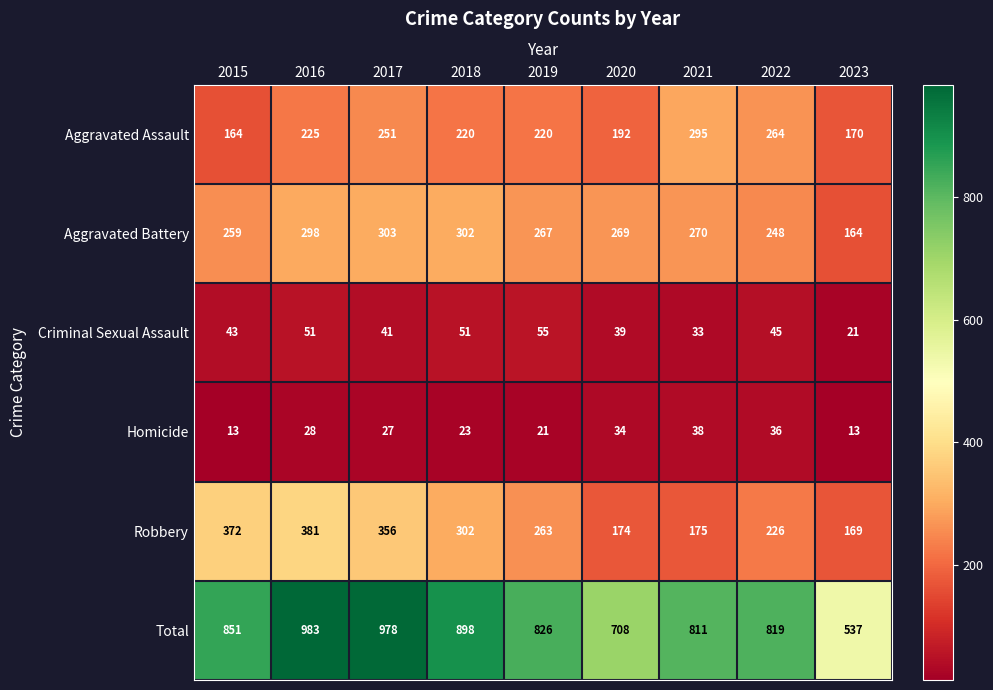

What is the spread (max minus min) of values at 2017?

951